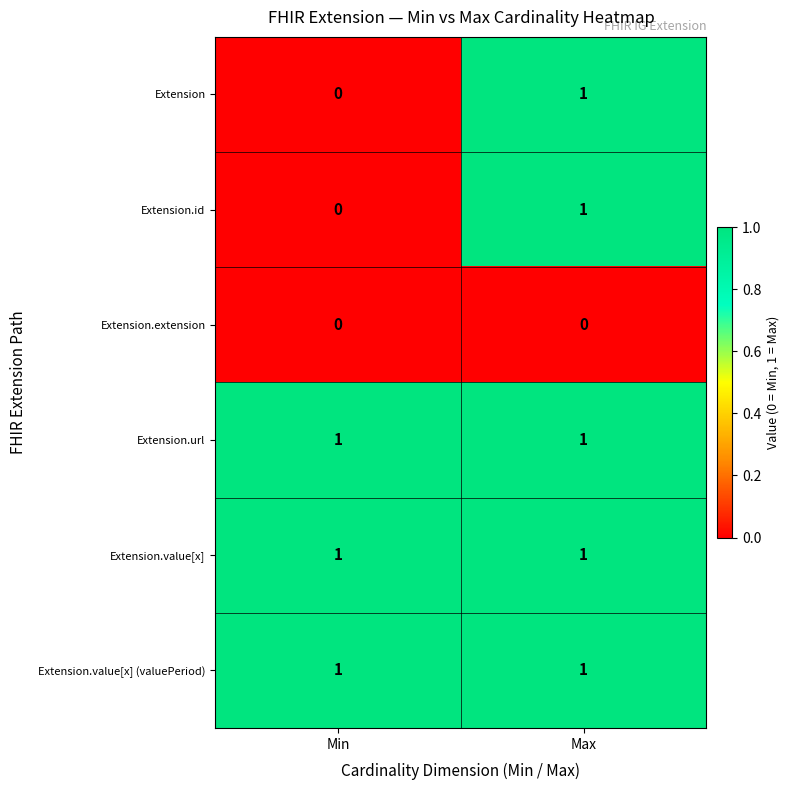

Which category has the lowest value in the Extension.id series?

Min